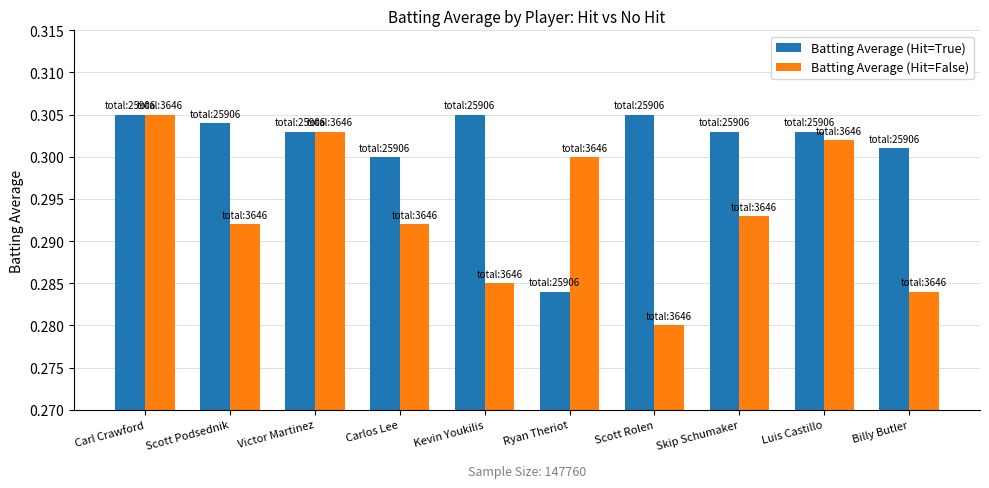

What is the sum of all Batting Average (Hit=False) values?

2.9